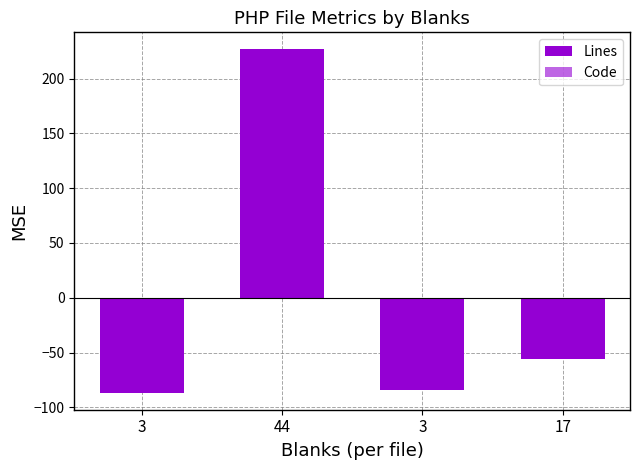

Which series changed the most between 3 and 17?

Lines